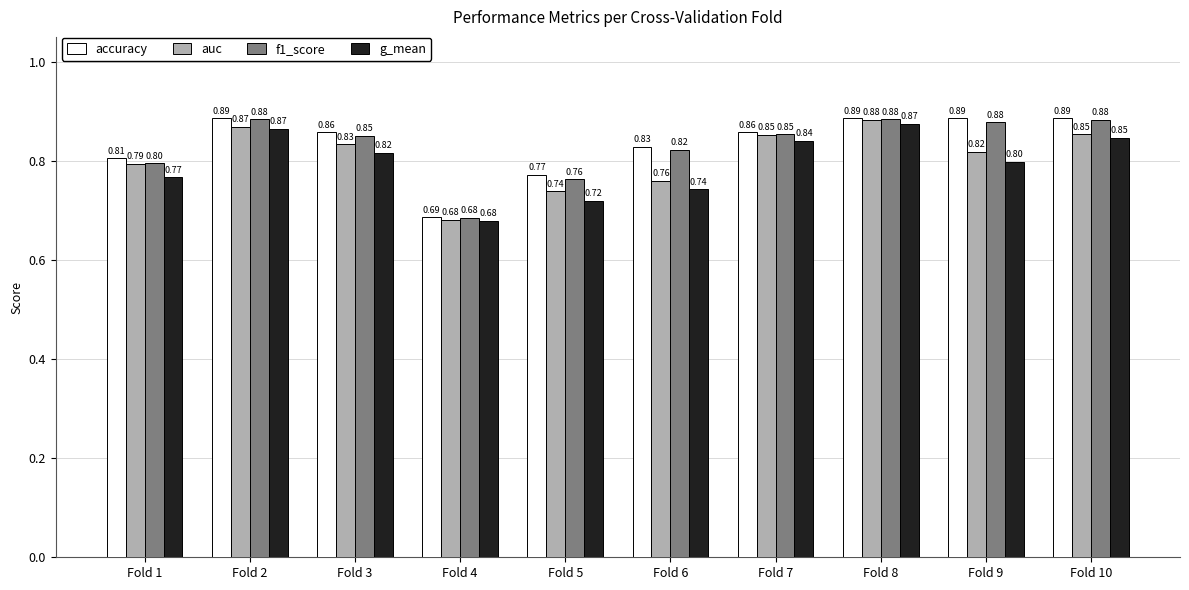

What is the difference between the highest and lowest values at Fold 6?

0.1